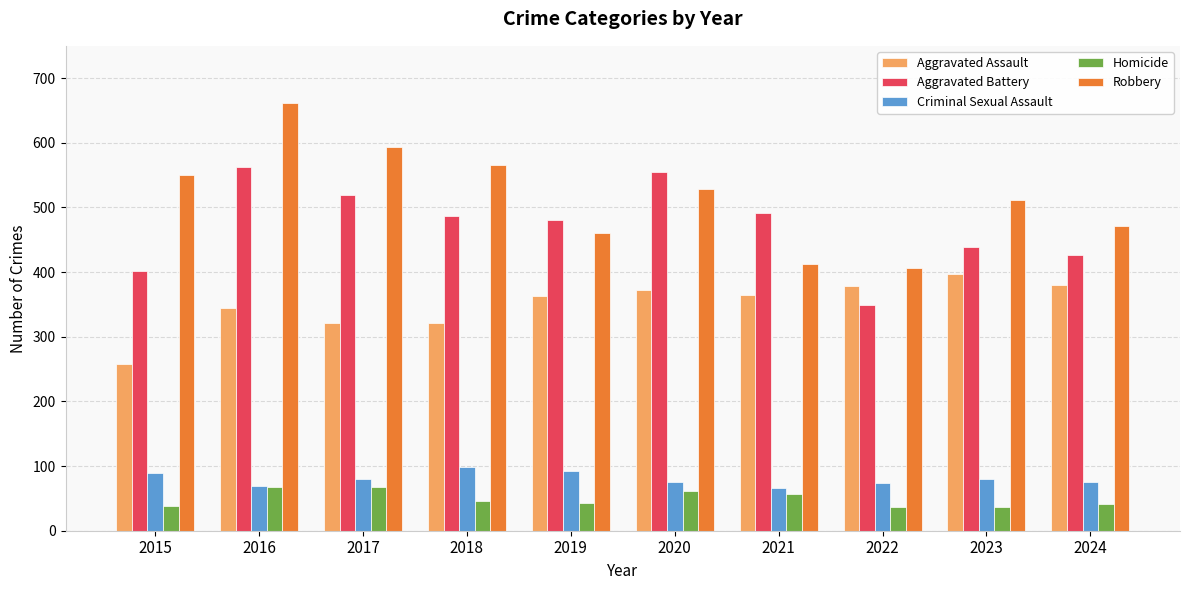

What is the total value across all series at 2017?

1582